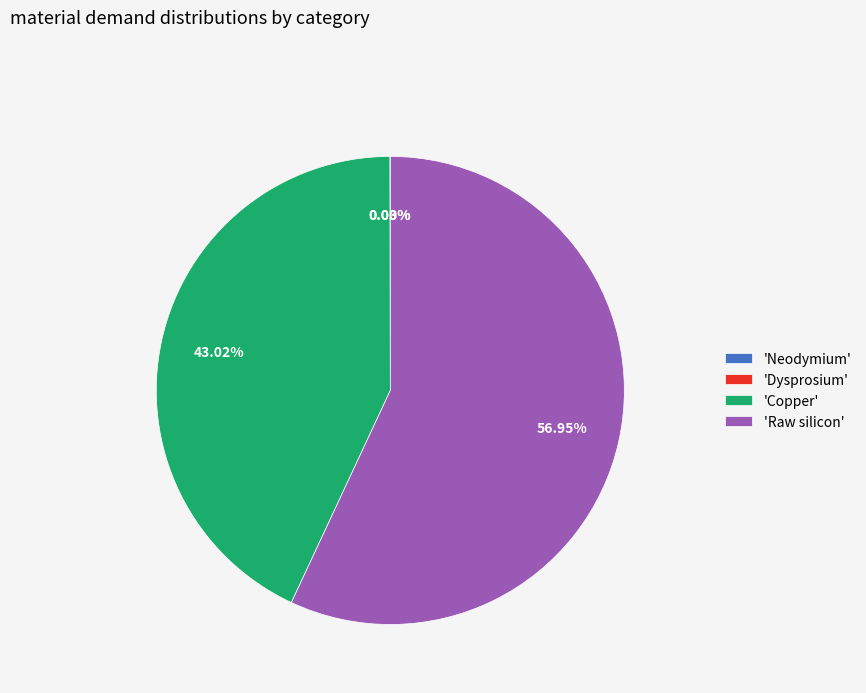

Is the sum of 'Copper' and 'Raw silicon' greater than half?

Yes